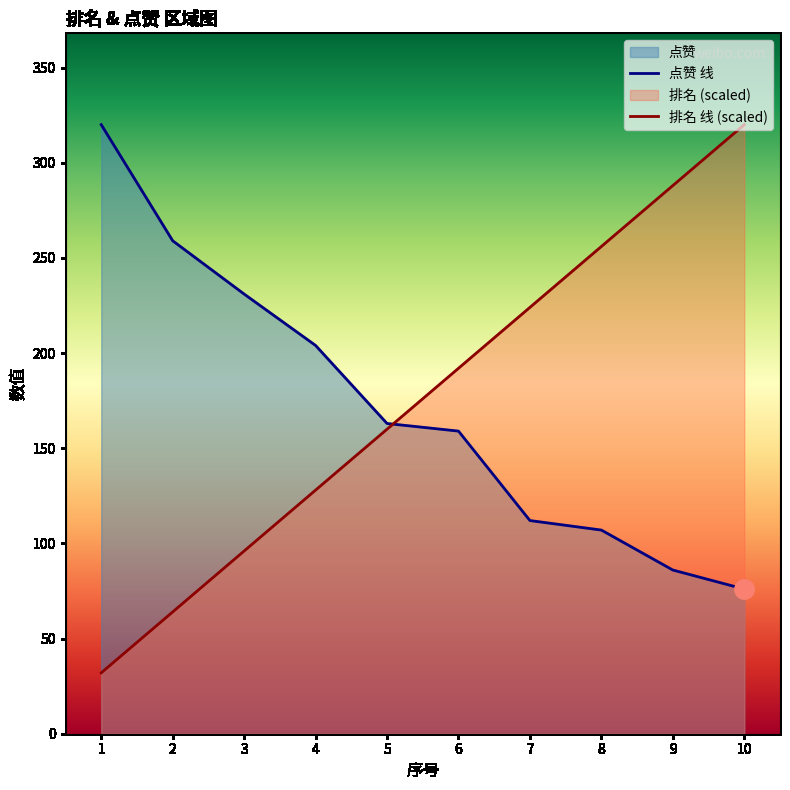

Is it true that 排名 equals 567 at 10?

False